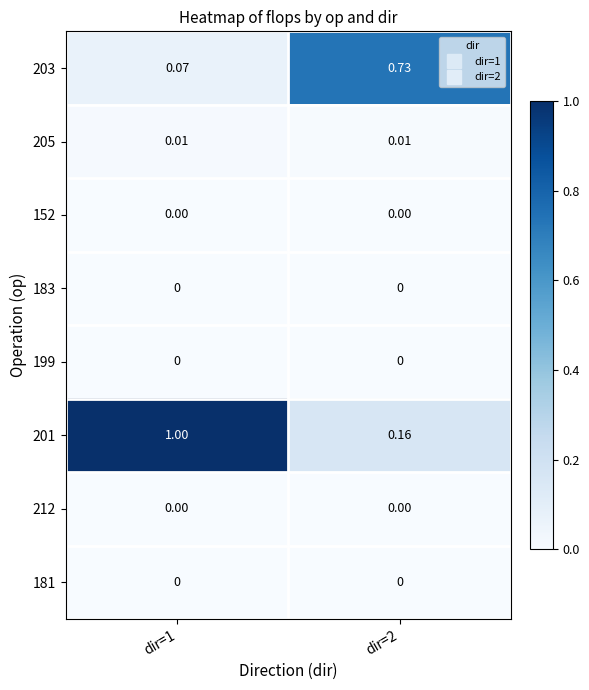

How many series are shown in this chart?

8